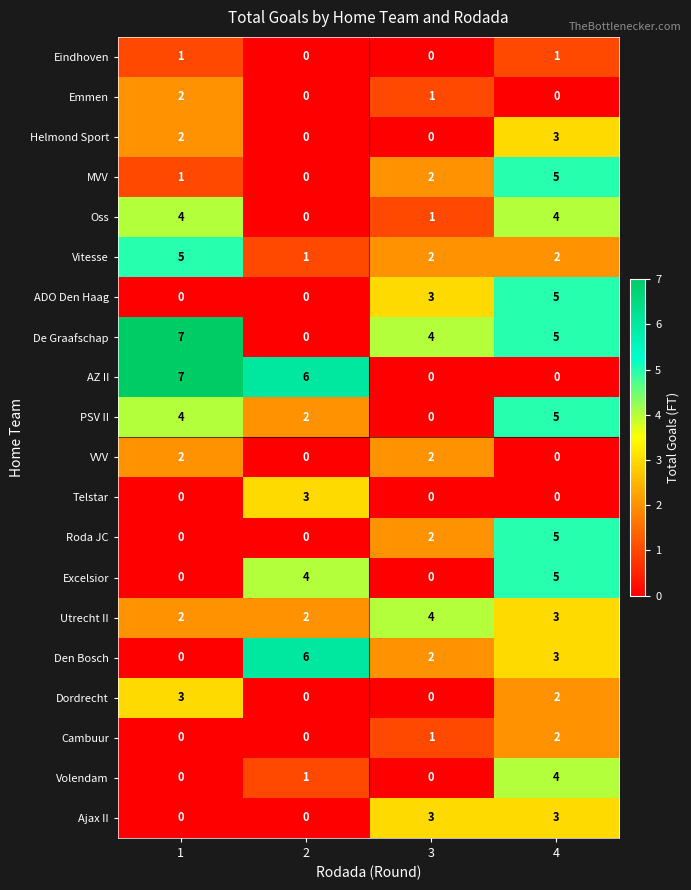

What is the spread (max minus min) of values at 4?

5